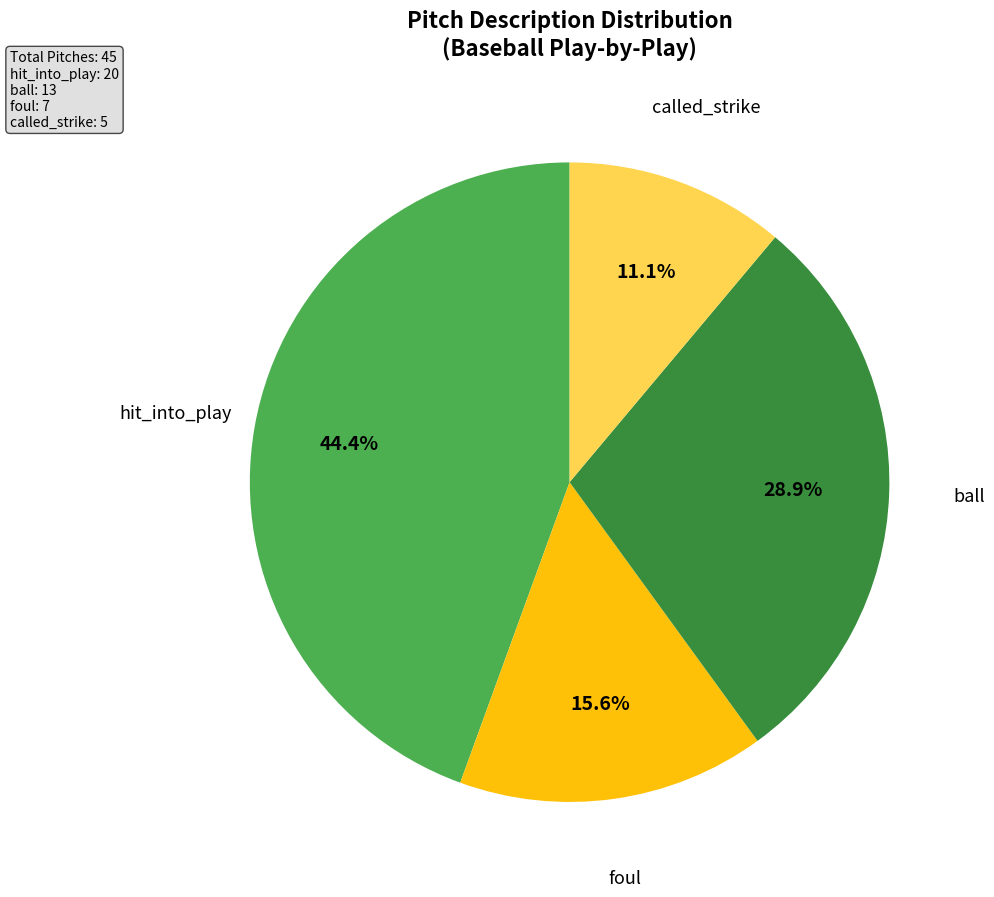

Does any single category account for the majority?

No